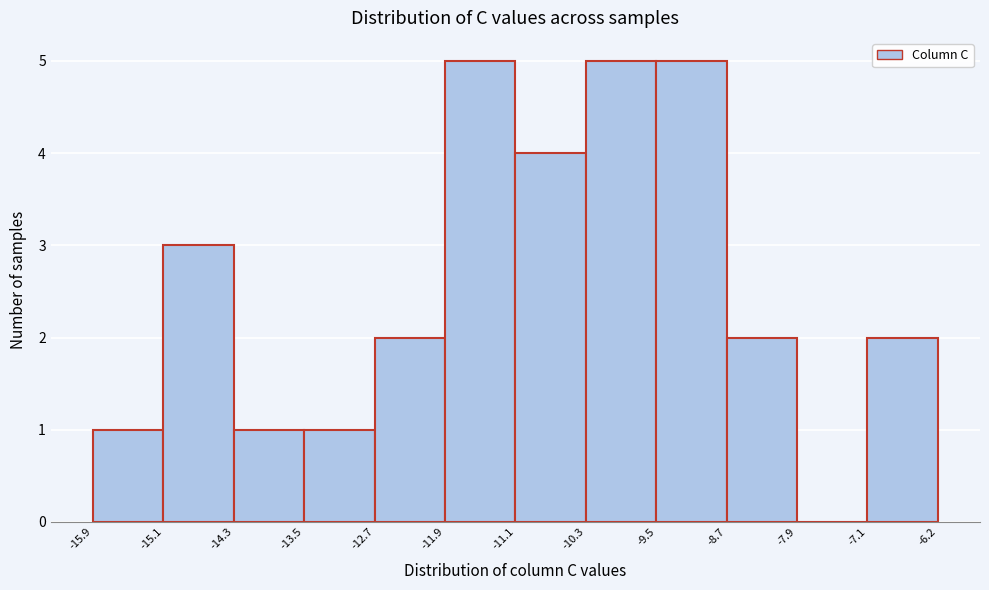

Reading left to right, transcribe this chart: for each bar, give the range it covers on the x-axis and its height. The values are not printed on the chart, so give them approximately, as read against the axis.

-15.9 to -15.1: 1
-15.1 to -14.3: 3
-14.3 to -13.5: 1
-13.5 to -12.7: 1
-12.7 to -11.9: 2
-11.9 to -11.1: 5
-11.1 to -10.3: 4
-10.3 to -9.5: 5
-9.5 to -8.7: 5
-8.7 to -7.9: 2
-7.9 to -7.1: 0
-7.1 to -6.2: 2